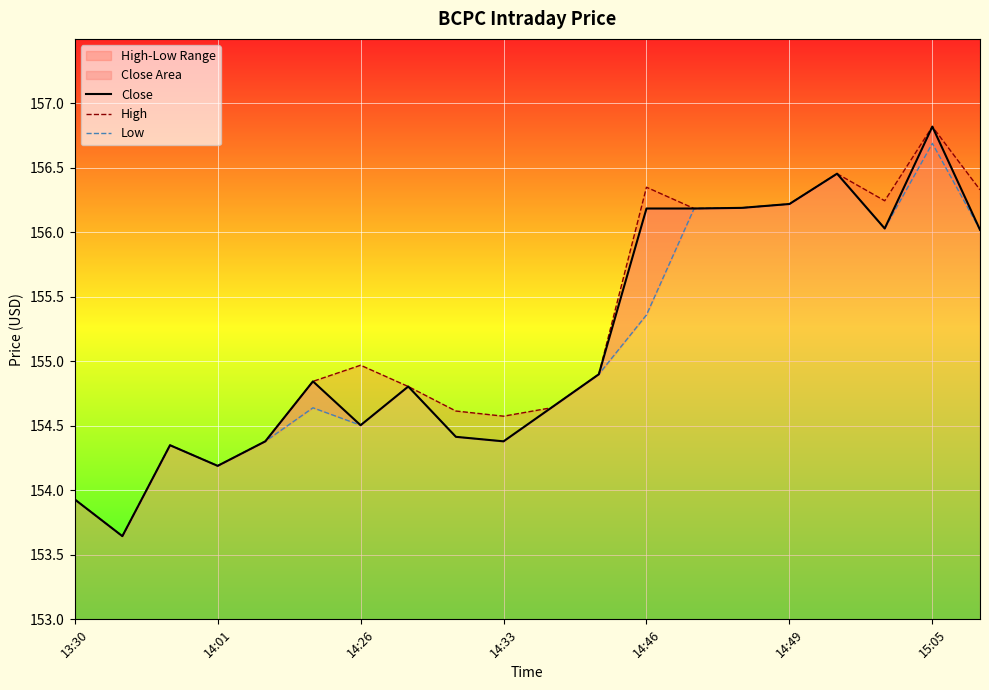

Does the chart display data point markers on the line(s)?

No